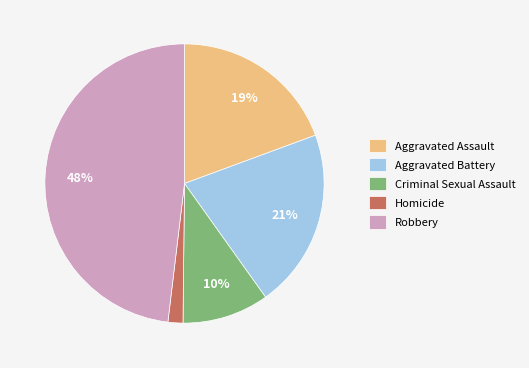

Combined, do Aggravated Assault and Homicide account for over 50%?

No